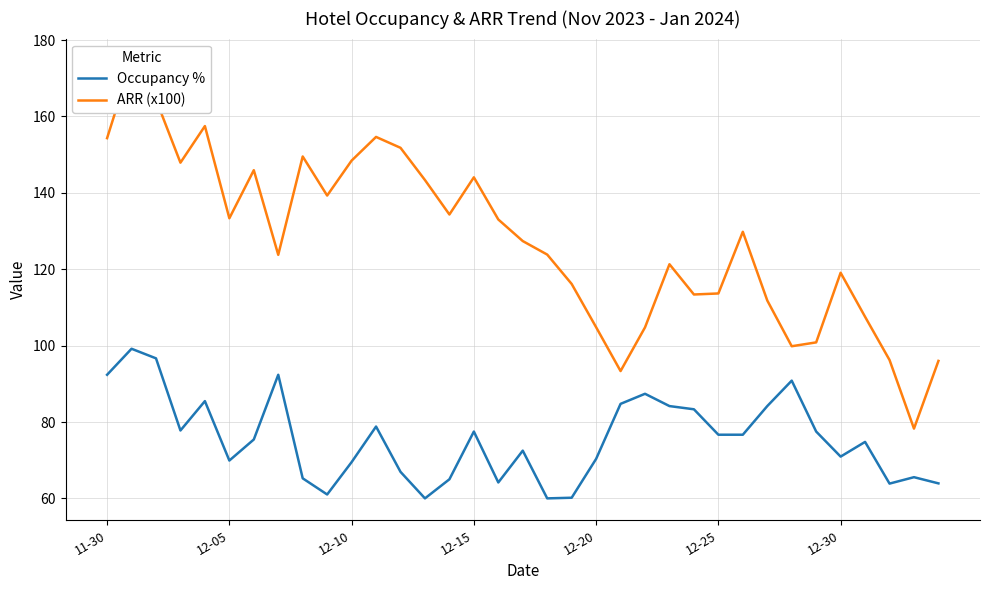

Is it true that Occupancy % equals 76.7 at 12-25?

True